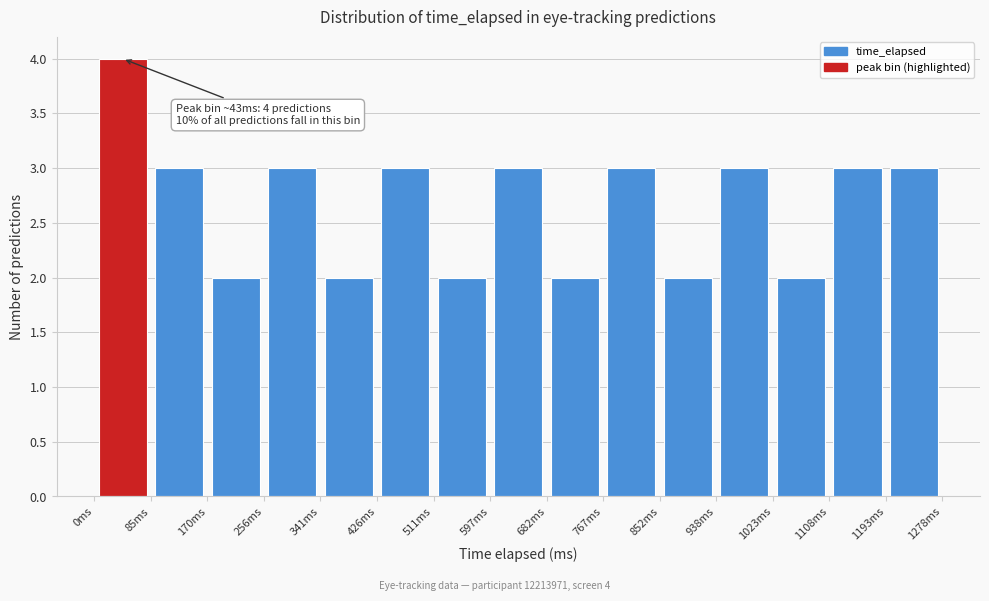

Which range on the x-axis has the tallest bar?

0 to 90